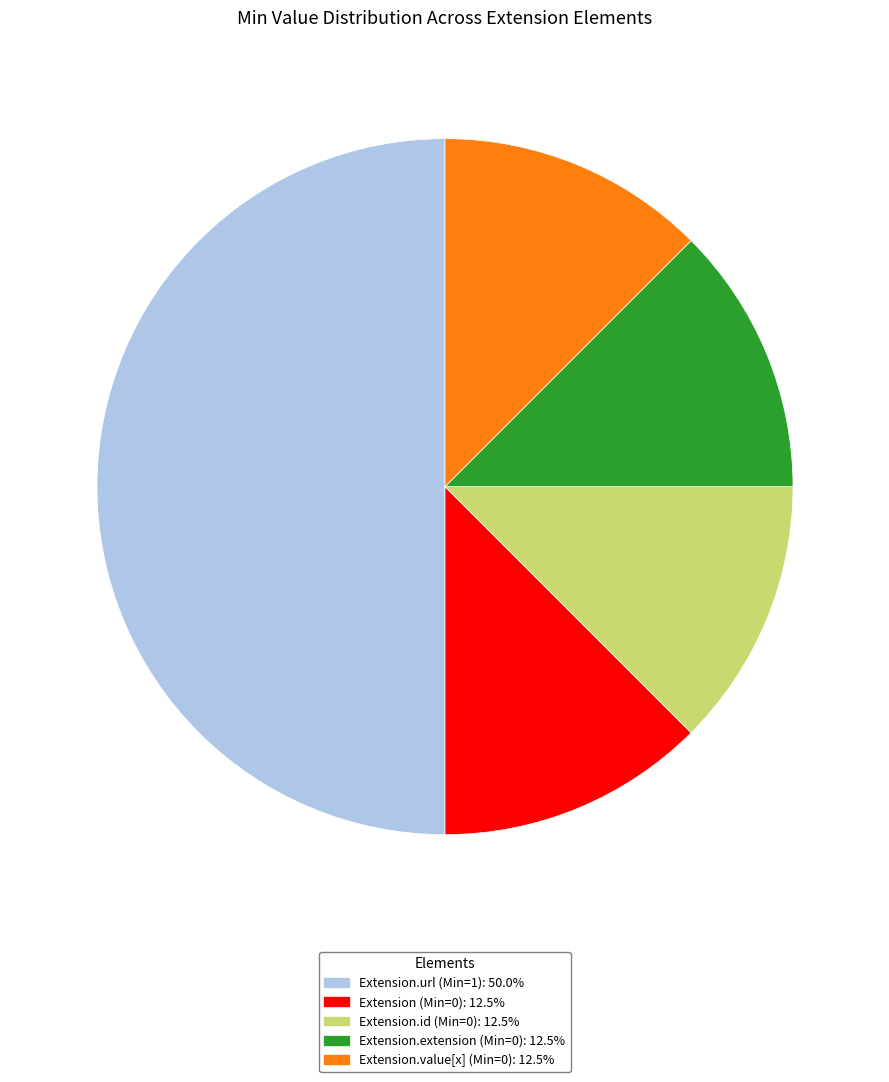

Does Extension.extension (Min=0): 12.5% account for over 50% of the chart?

No